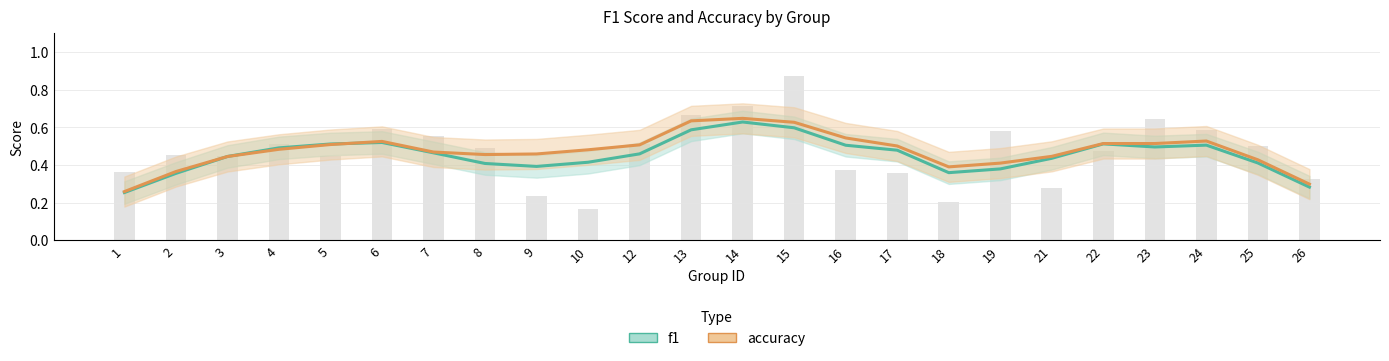

What is the approximate value at 14?

0.7